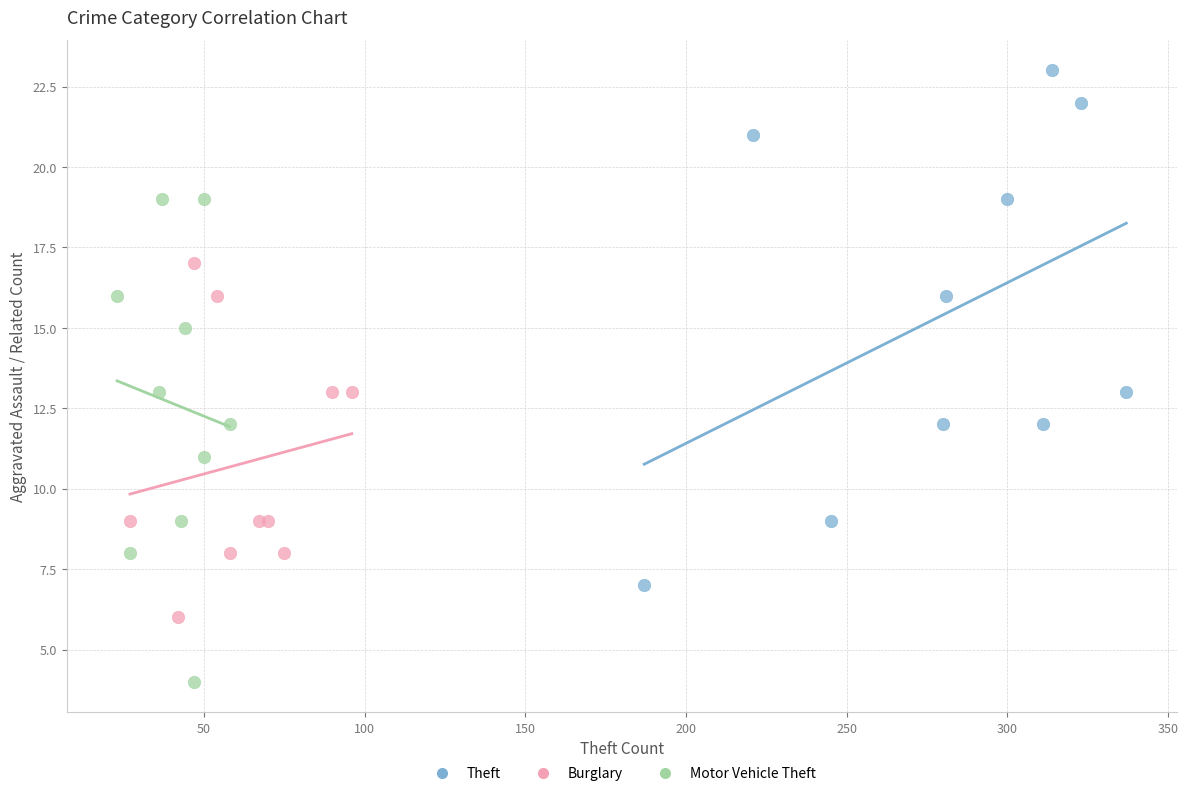

Which series reaches the maximum Y coordinate?

Theft